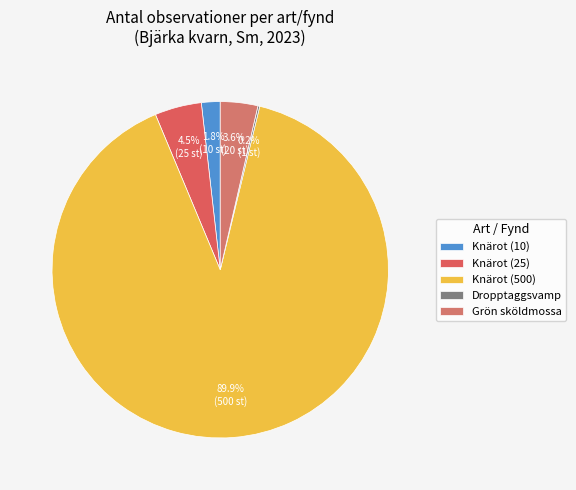

Is it true that Knärot (10) is 2% of the pie?

True